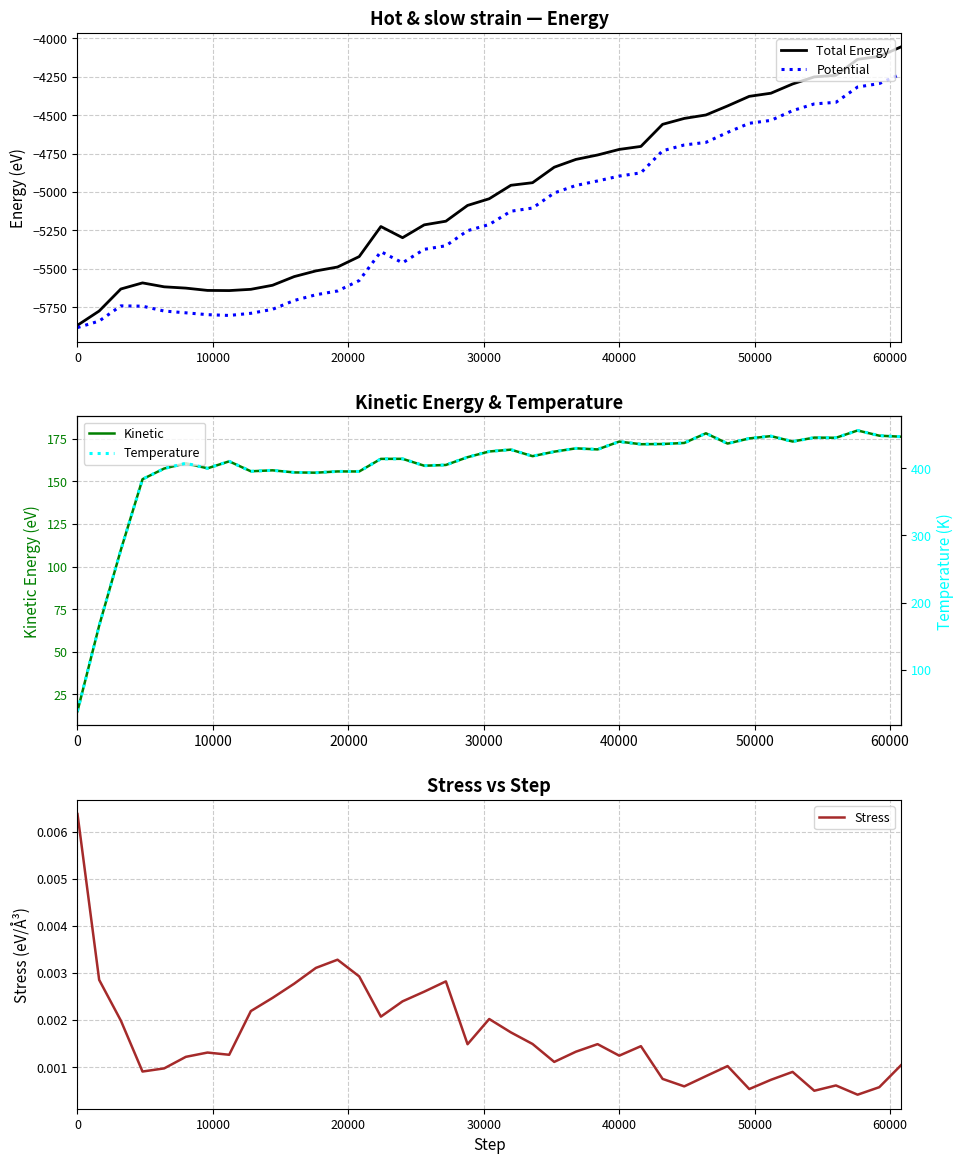

What is the highest value of the Potential series?

-4232.5